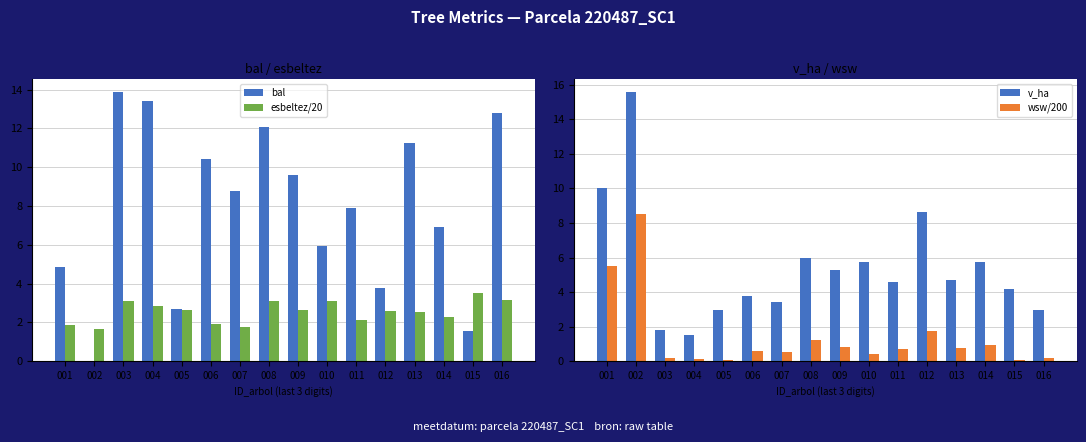

What is the average value of the wsw/200 series?

1.4